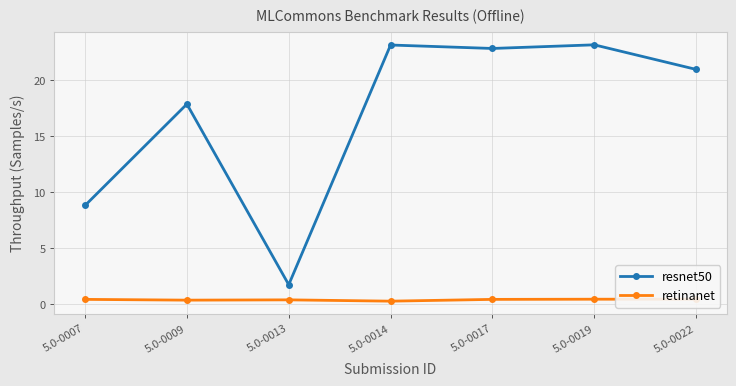

True or false: resnet50 has a value of 34.9 at 5.0-0017.

False